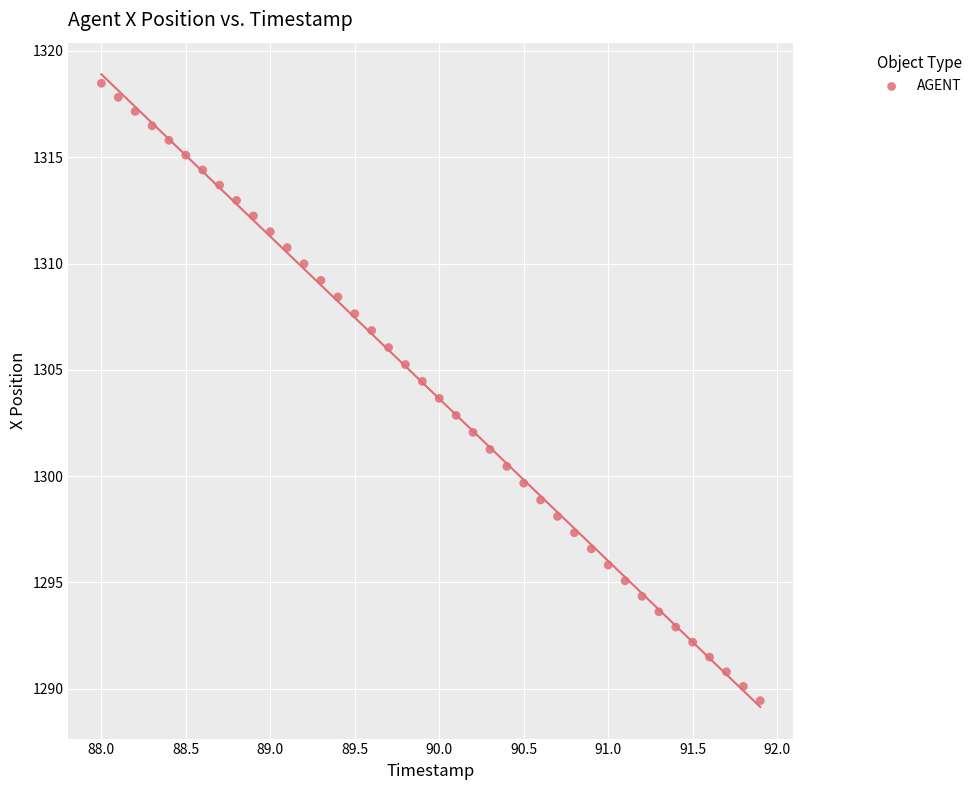

What is the range of Y values (max minus min)?

29.0